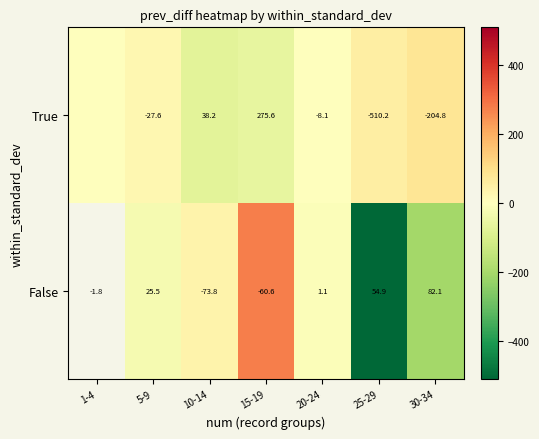

Rank the series at 25-29 from lowest to highest value.

True, False